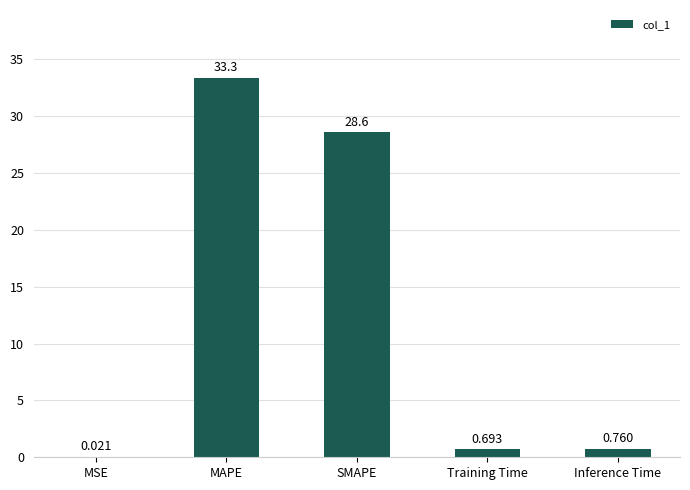

How many categories are shown in the chart?

5